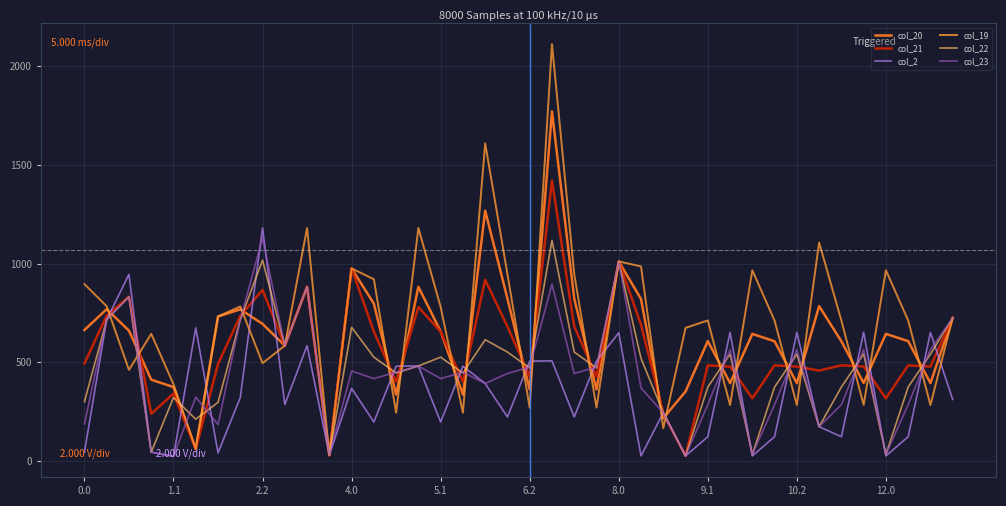

What is the value of the col_20 point at the 35th from the left?

606.2